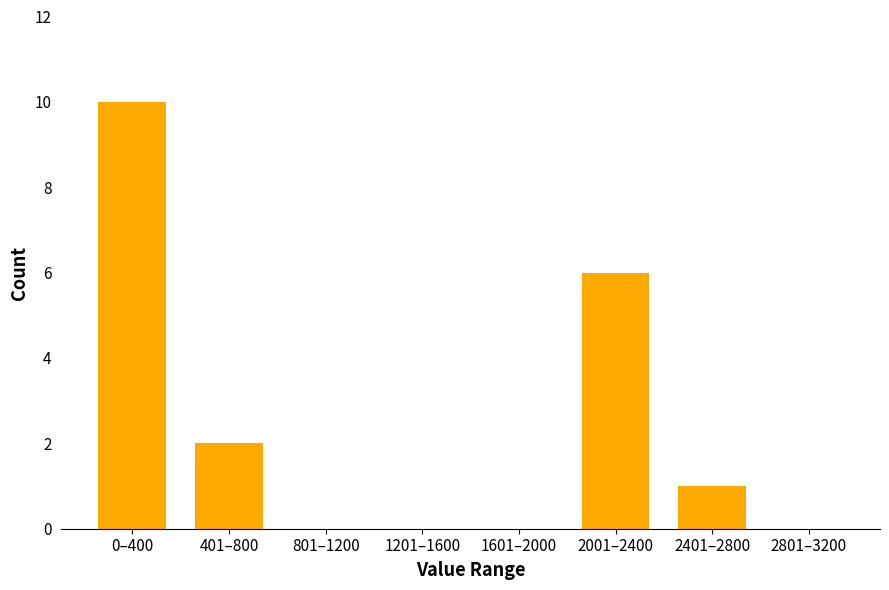

Reading left to right, list all the values displayed in this chart.

0–400=10	401–800=2	801–1200=0	1201–1600=0	1601–2000=0	2001–2400=6	2401–2800=1	2801–3200=0